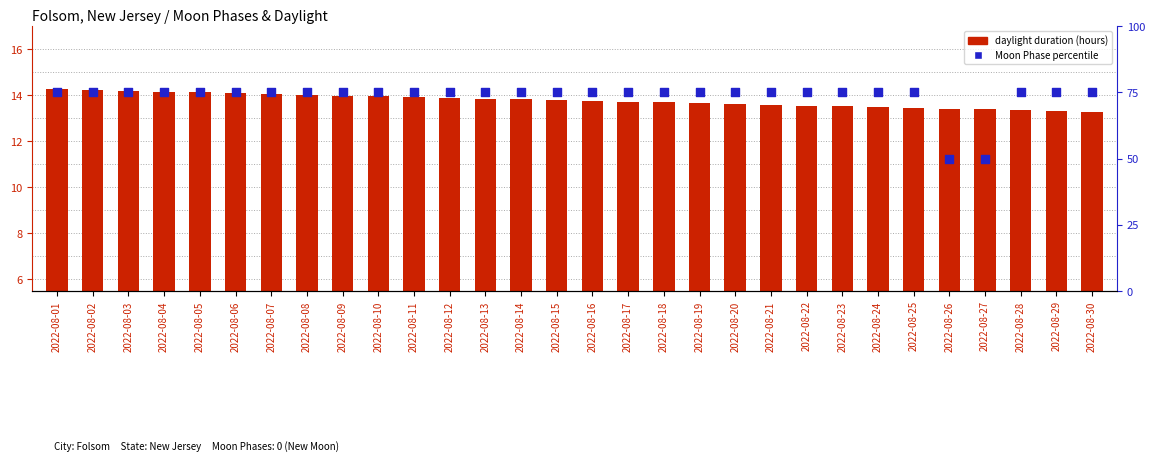

At how many categories does at least one series exceed 22?

30